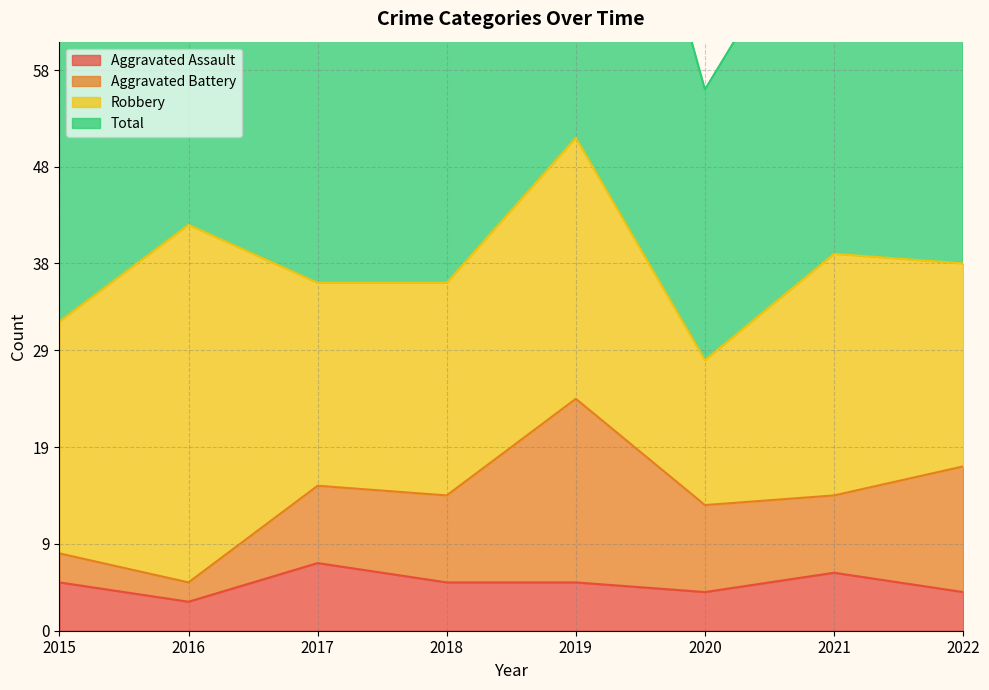

What is the minimum value for Aggravated Assault?

3